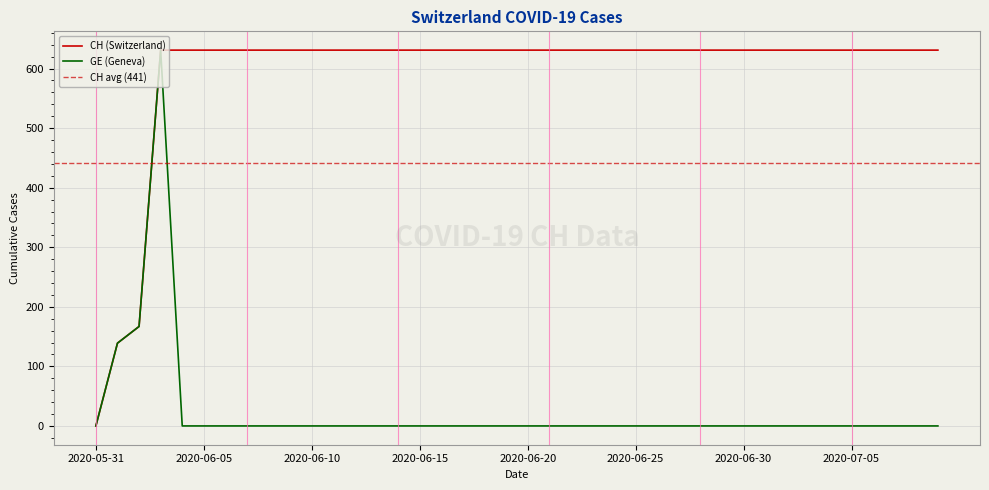

What is the difference between the maximum and minimum values in the CH series?

631